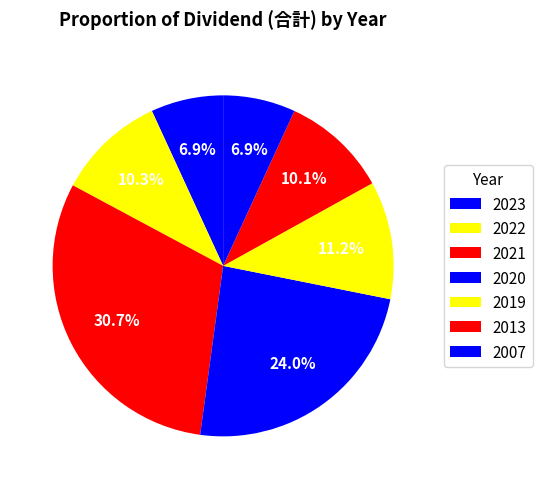

How many segments does this pie chart have?

7